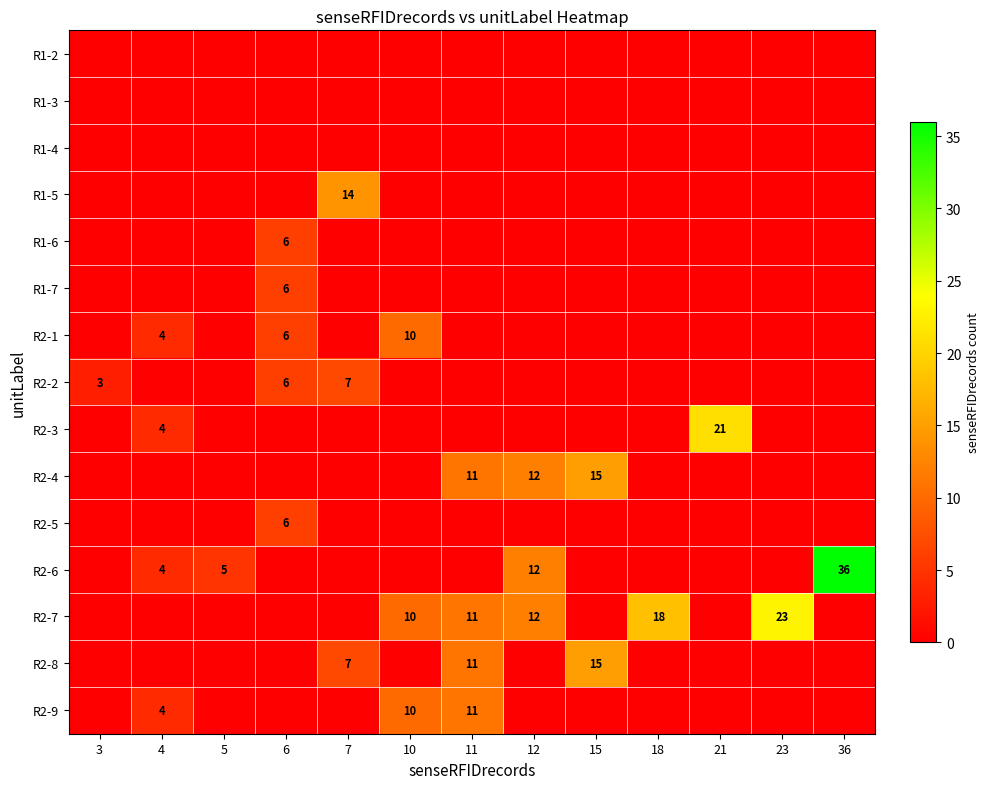

The R2-7 series shows 16 at 12. True or false?

False